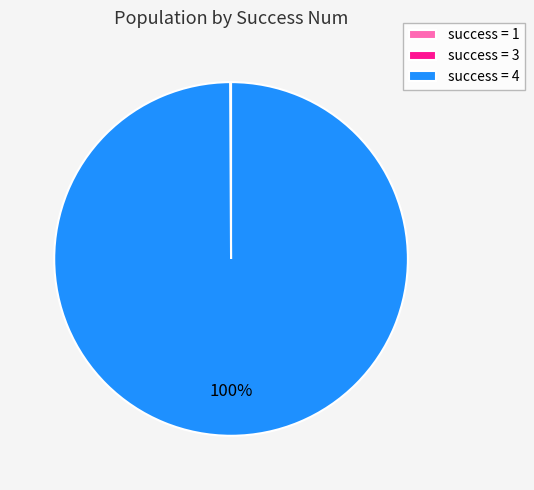

To the nearest percent, what portion does success = 4 represent?

100%